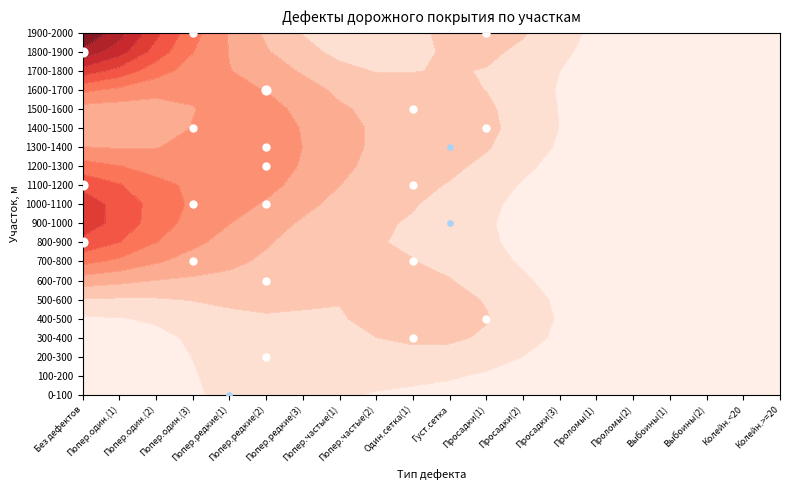

Reading left to right, extract all data points from this chart.

0-100: 0=0	1=0	2=0	3=0	4=1	5=0	6=0	7=0	8=0	9=0	10=0	11=0	12=0	13=0	14=0	15=0	16=0	17=0	18=0	19=0
100-200: 0=0	1=0	2=0	3=0	4=0	5=0	6=0	7=0	8=0	9=0	10=0	11=0	12=0	13=0	14=0	15=0	16=0	17=0	18=0	19=0
200-300: 0=0	1=0	2=0	3=0	4=0	5=10	6=0	7=0	8=0	9=0	10=0	11=0	12=0	13=0	14=0	15=0	16=0	17=0	18=0	19=0
300-400: 0=0	1=0	2=0	3=0	4=0	5=0	6=0	7=0	8=0	9=10	10=0	11=0	12=0	13=0	14=0	15=0	16=0	17=0	18=0	19=0
400-500: 0=0	1=0	2=0	3=0	4=0	5=0	6=0	7=0	8=0	9=0	10=0	11=10	12=0	13=0	14=0	15=0	16=0	17=0	18=0	19=0
500-600: 0=0	1=0	2=0	3=0	4=0	5=0	6=0	7=0	8=0	9=0	10=0	11=0	12=0	13=0	14=0	15=0	16=0	17=0	18=0	19=0
600-700: 0=0	1=0	2=0	3=0	4=0	5=10	6=0	7=0	8=0	9=0	10=0	11=0	12=0	13=0	14=0	15=0	16=0	17=0	18=0	19=0
700-800: 0=0	1=0	2=0	3=10	4=0	5=0	6=0	7=0	8=0	9=10	10=0	11=0	12=0	13=0	14=0	15=0	16=0	17=0	18=0	19=0
800-900: 0=20	1=0	2=0	3=0	4=0	5=0	6=0	7=0	8=0	9=0	10=0	11=0	12=0	13=0	14=0	15=0	16=0	17=0	18=0	19=0
900-1000: 0=0	1=0	2=0	3=0	4=0	5=0	6=0	7=0	8=0	9=0	10=1	11=0	12=0	13=0	14=0	15=0	16=0	17=0	18=0	19=0
1000-1100: 0=0	1=0	2=0	3=10	4=0	5=10	6=0	7=0	8=0	9=0	10=0	11=0	12=0	13=0	14=0	15=0	16=0	17=0	18=0	19=0
1100-1200: 0=20	1=0	2=0	3=0	4=0	5=0	6=0	7=0	8=0	9=10	10=0	11=0	12=0	13=0	14=0	15=0	16=0	17=0	18=0	19=0
1200-1300: 0=0	1=0	2=0	3=0	4=0	5=10	6=0	7=0	8=0	9=0	10=0	11=0	12=0	13=0	14=0	15=0	16=0	17=0	18=0	19=0
1300-1400: 0=0	1=0	2=0	3=0	4=0	5=10	6=0	7=0	8=0	9=0	10=1	11=0	12=0	13=0	14=0	15=0	16=0	17=0	18=0	19=0
1400-1500: 0=0	1=0	2=0	3=10	4=0	5=0	6=0	7=0	8=0	9=0	10=0	11=10	12=0	13=0	14=0	15=0	16=0	17=0	18=0	19=0
1500-1600: 0=0	1=0	2=0	3=0	4=0	5=0	6=0	7=0	8=0	9=10	10=0	11=0	12=0	13=0	14=0	15=0	16=0	17=0	18=0	19=0
1600-1700: 0=0	1=0	2=0	3=0	4=0	5=20	6=0	7=0	8=0	9=0	10=0	11=0	12=0	13=0	14=0	15=0	16=0	17=0	18=0	19=0
1700-1800: 0=0	1=0	2=0	3=0	4=0	5=0	6=0	7=0	8=0	9=0	10=0	11=0	12=0	13=0	14=0	15=0	16=0	17=0	18=0	19=0
1800-1900: 0=30	1=0	2=0	3=0	4=0	5=0	6=0	7=0	8=0	9=0	10=0	11=0	12=0	13=0	14=0	15=0	16=0	17=0	18=0	19=0
1900-2000: 0=0	1=0	2=0	3=10	4=0	5=0	6=0	7=0	8=0	9=0	10=0	11=10	12=0	13=0	14=0	15=0	16=0	17=0	18=0	19=0